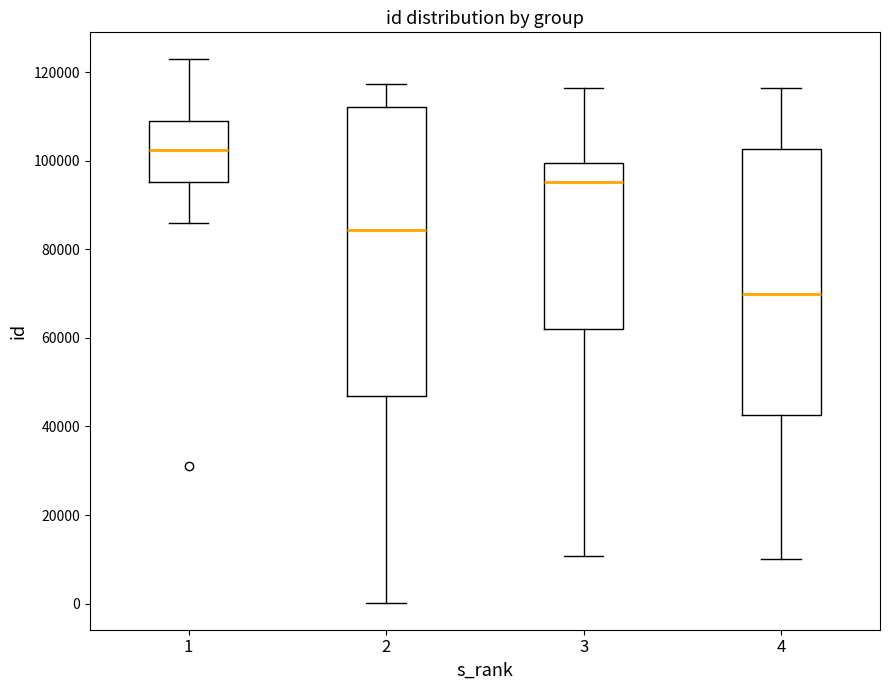

Where does the median line of the box at x = 4 sit on the y-axis? The values are not printed on the chart, so give them approximately, as read against the axis.

70000